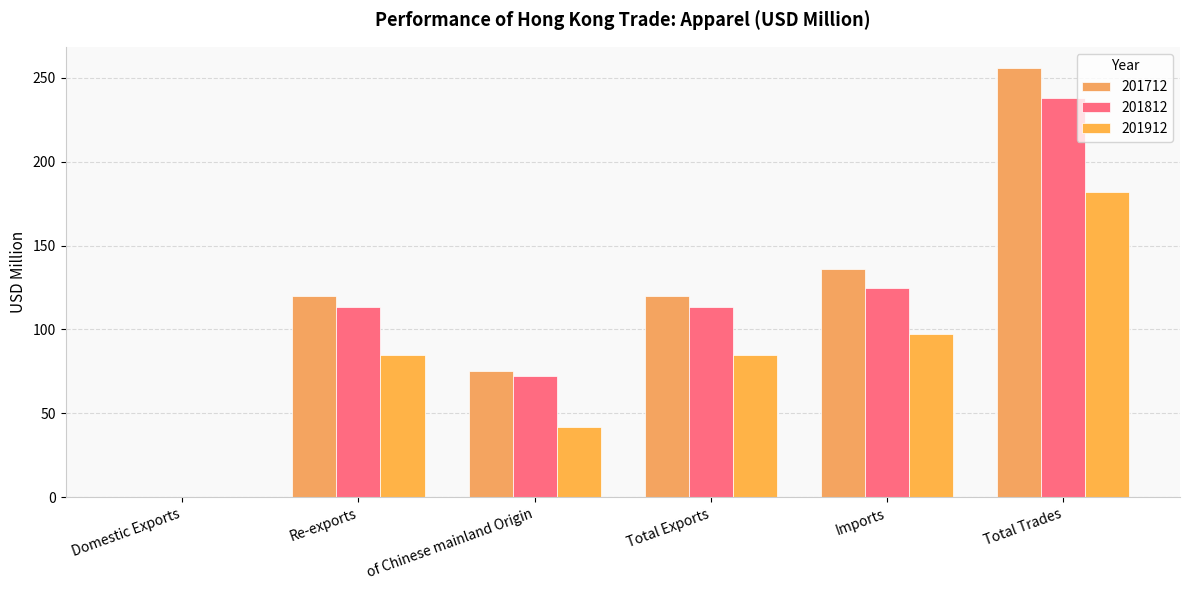

How many data points does each series have?

6